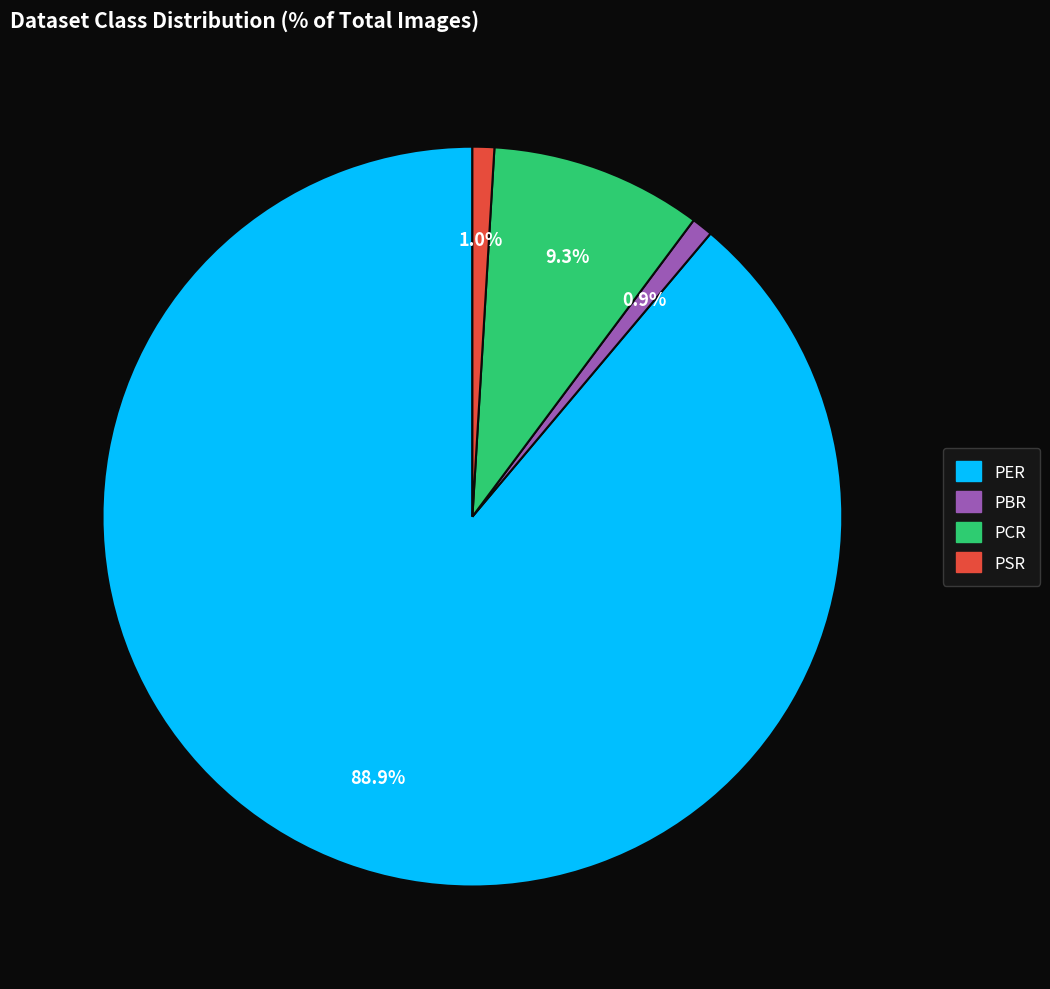

Which category has the biggest portion of the pie?

PER